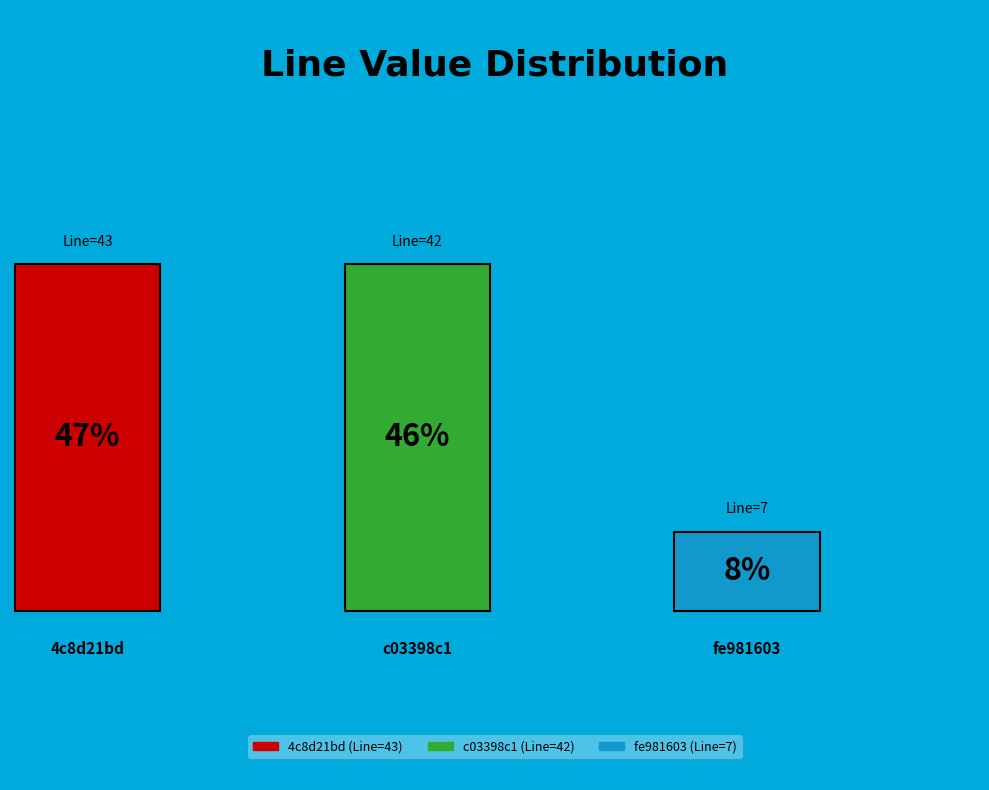

What percentage is the fe981603 slice, to the nearest percent?

8%